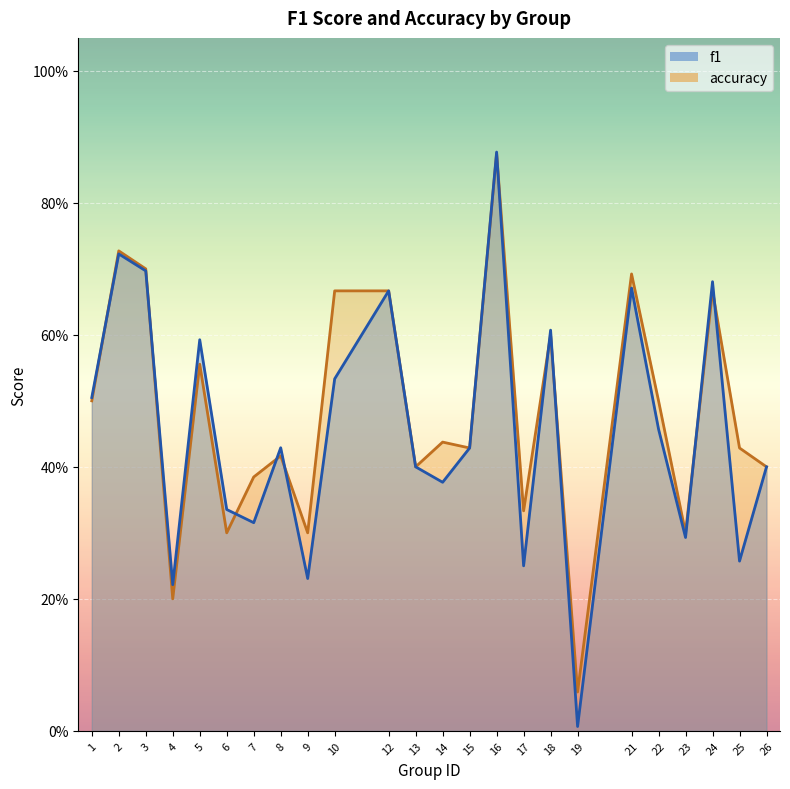

How many intersections are there between f1 and accuracy?

10